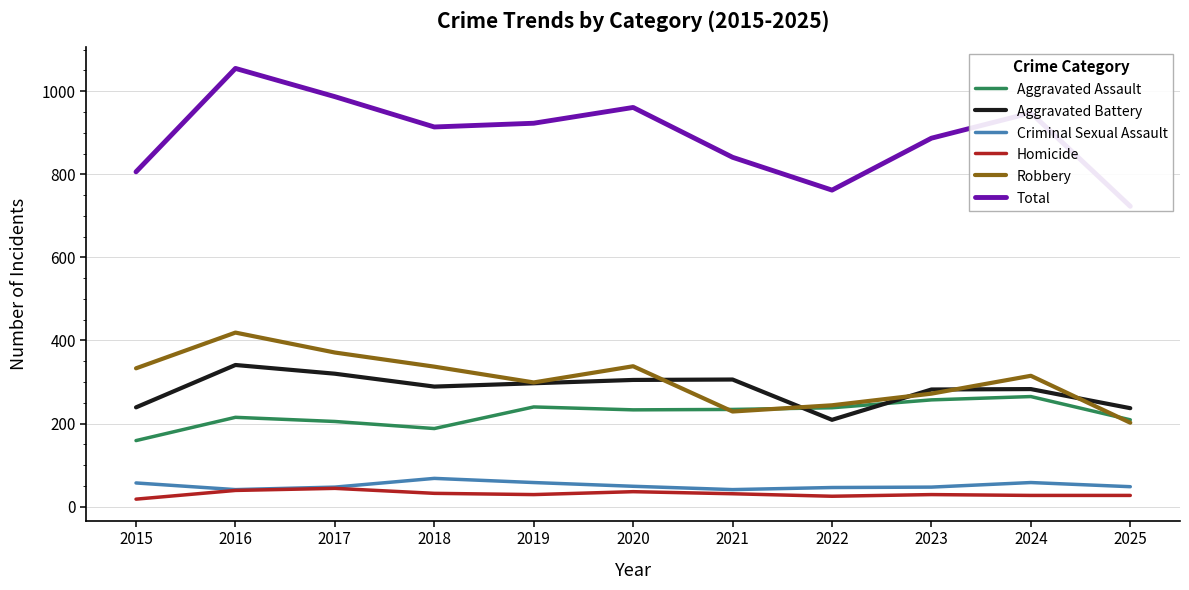

Reading left to right, what are all the values shown in this chart?

Aggravated Assault: 2015=159	2016=215	2017=205	2018=188	2019=240	2020=233	2021=234	2022=238	2023=257	2024=265	2025=209
Aggravated Battery: 2015=239	2016=341	2017=320	2018=289	2019=297	2020=305	2021=306	2022=209	2023=282	2024=283	2025=237
Criminal Sexual Assault: 2015=57	2016=41	2017=47	2018=68	2019=58	2020=49	2021=41	2022=46	2023=47	2024=58	2025=48
Homicide: 2015=18	2016=39	2017=44	2018=32	2019=29	2020=36	2021=31	2022=25	2023=29	2024=27	2025=27
Robbery: 2015=333	2016=419	2017=371	2018=337	2019=299	2020=338	2021=229	2022=244	2023=272	2024=315	2025=202
Total: 2015=806	2016=1055	2017=987	2018=914	2019=923	2020=961	2021=841	2022=762	2023=887	2024=948	2025=723